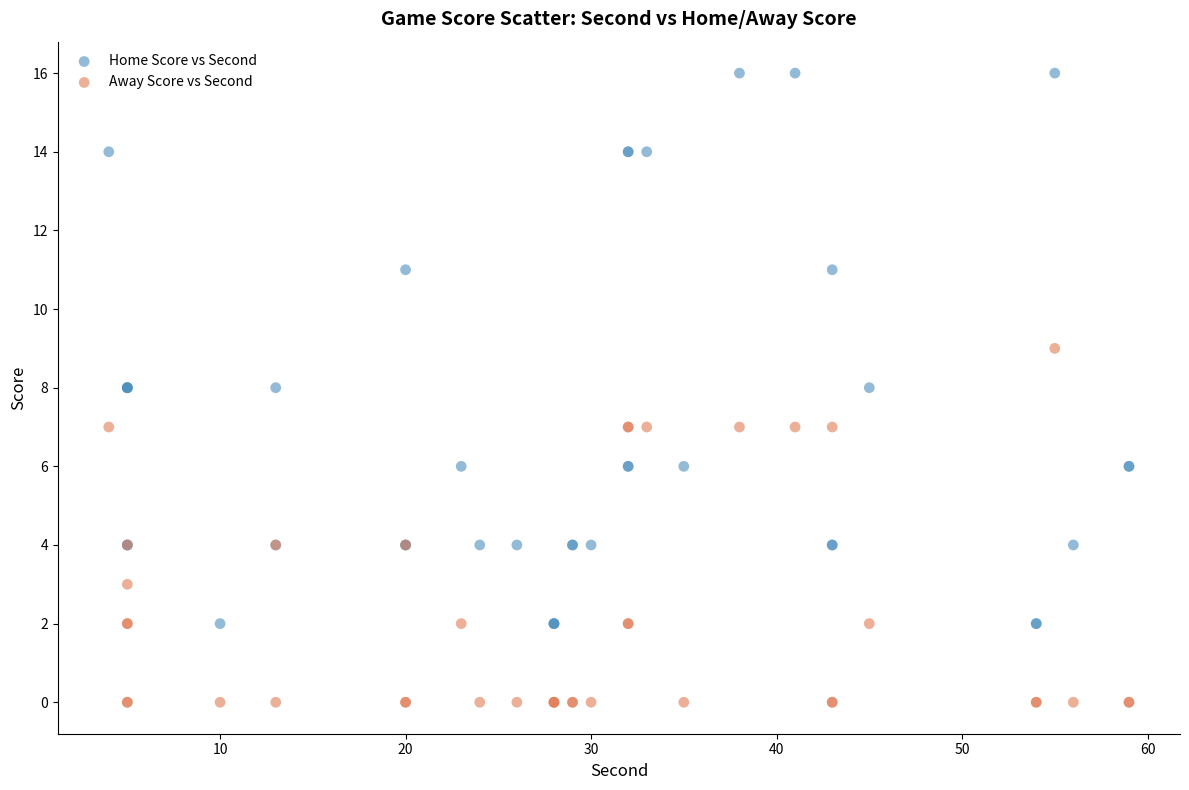

Which series has the widest spread of Y values?

Home Score vs Second